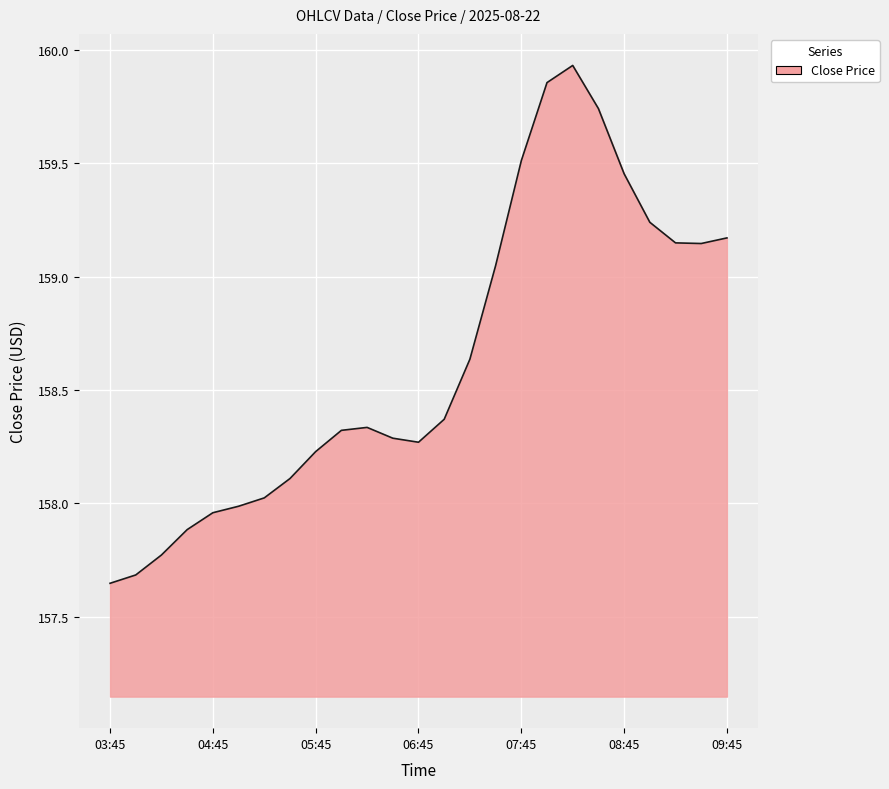

What is the difference between the maximum and minimum values?

2.3